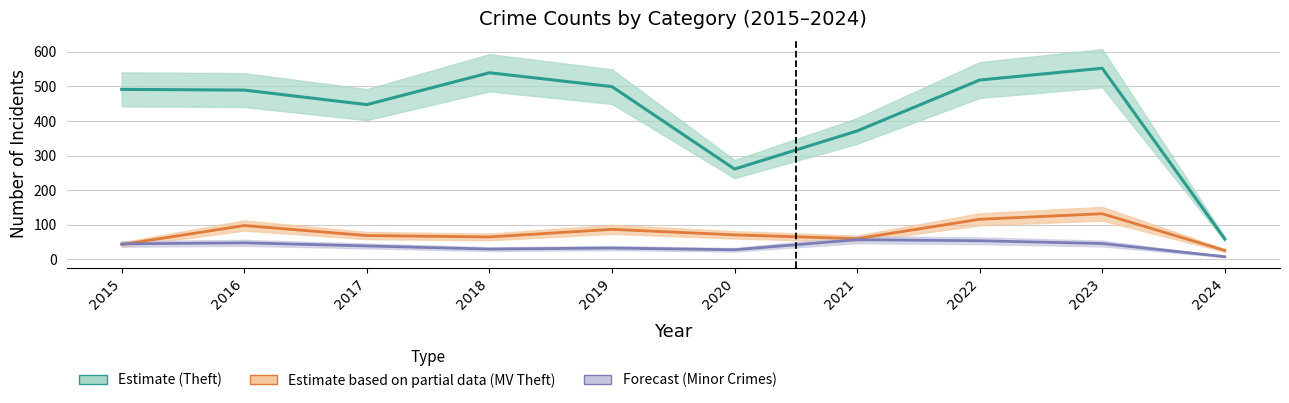

Which series changed the most between 2017 and 2018?

Theft